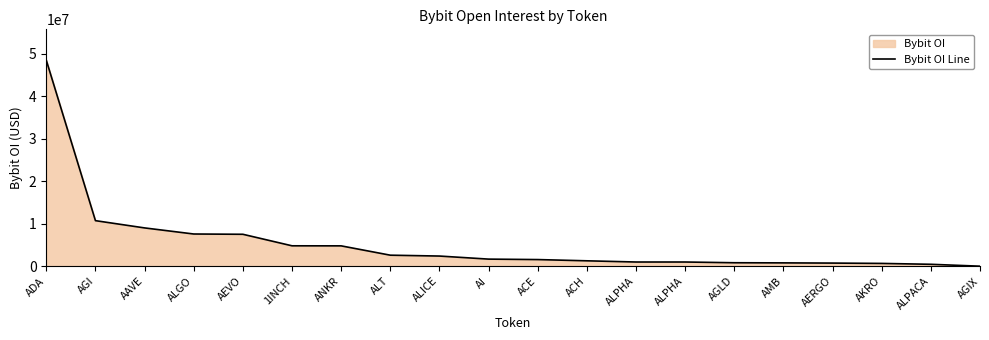

True or false: there are more than 1 points higher than both neighbors.

False